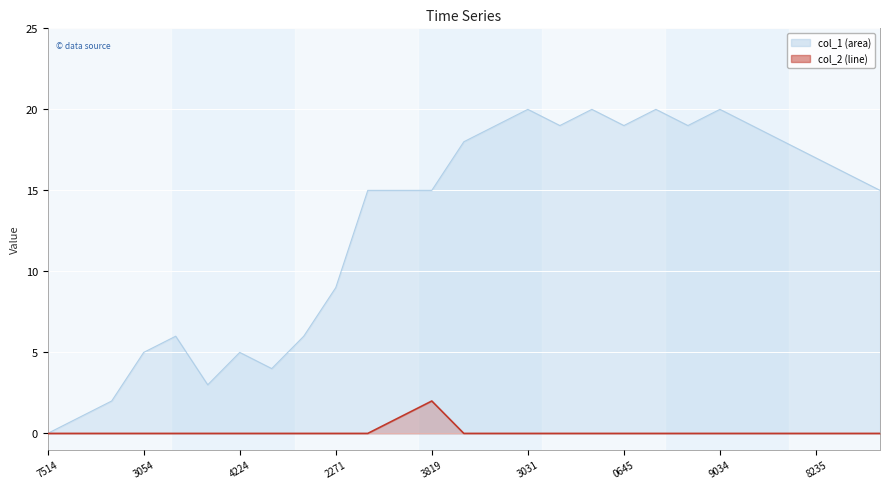

Which series has the largest range (max minus min)?

col_1